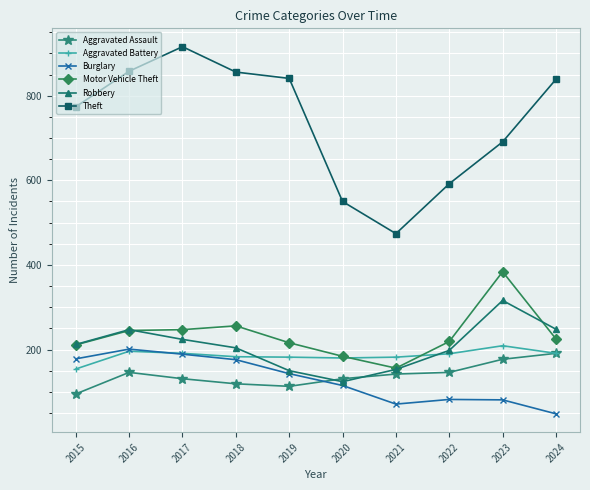

True or false: Theft and Aggravated Battery intersect in this chart.

False